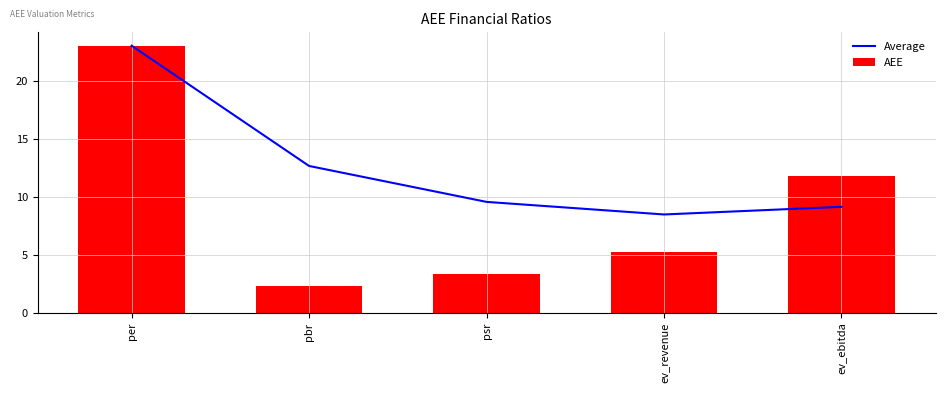

Is the value of Average at ev_revenue greater than the value of AEE at per?

No